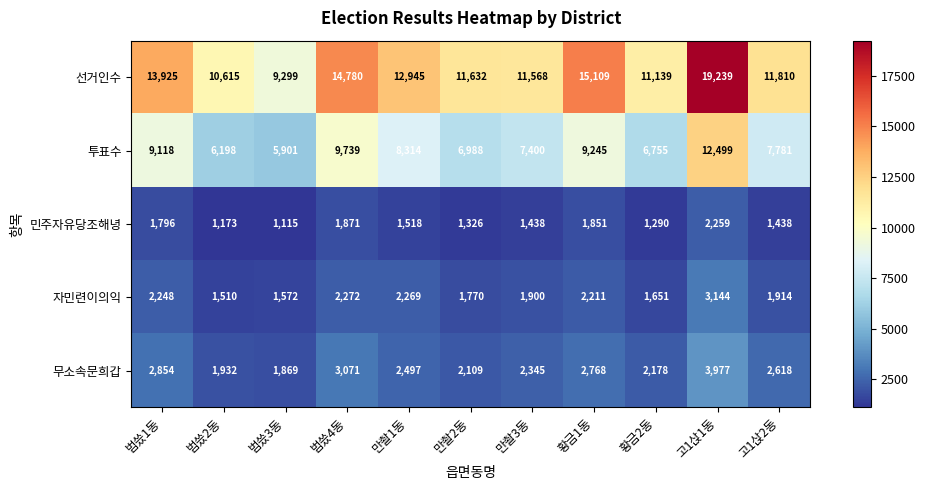

What is the approximate value of 선거인수 at 고1삱2동, to the nearest 10?

11810